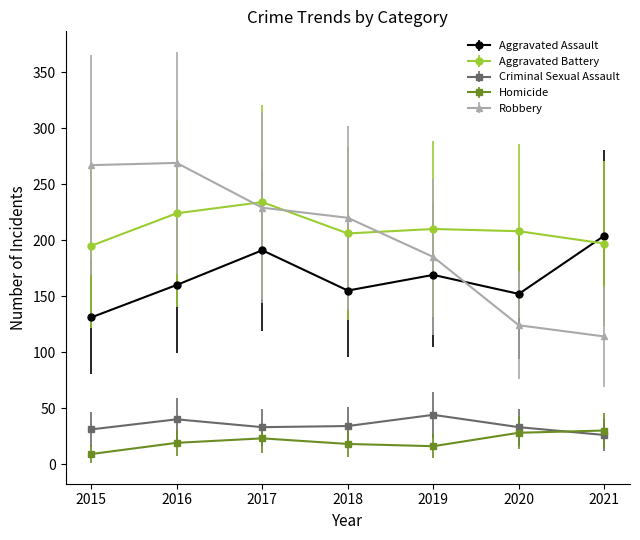

What is the average value of the Robbery series?

201